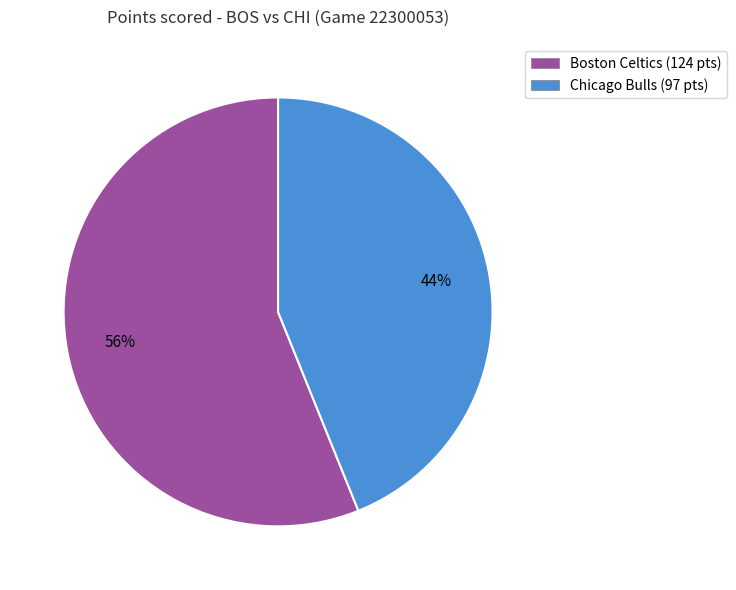

To the nearest percent, what portion does Boston Celtics represent?

56%